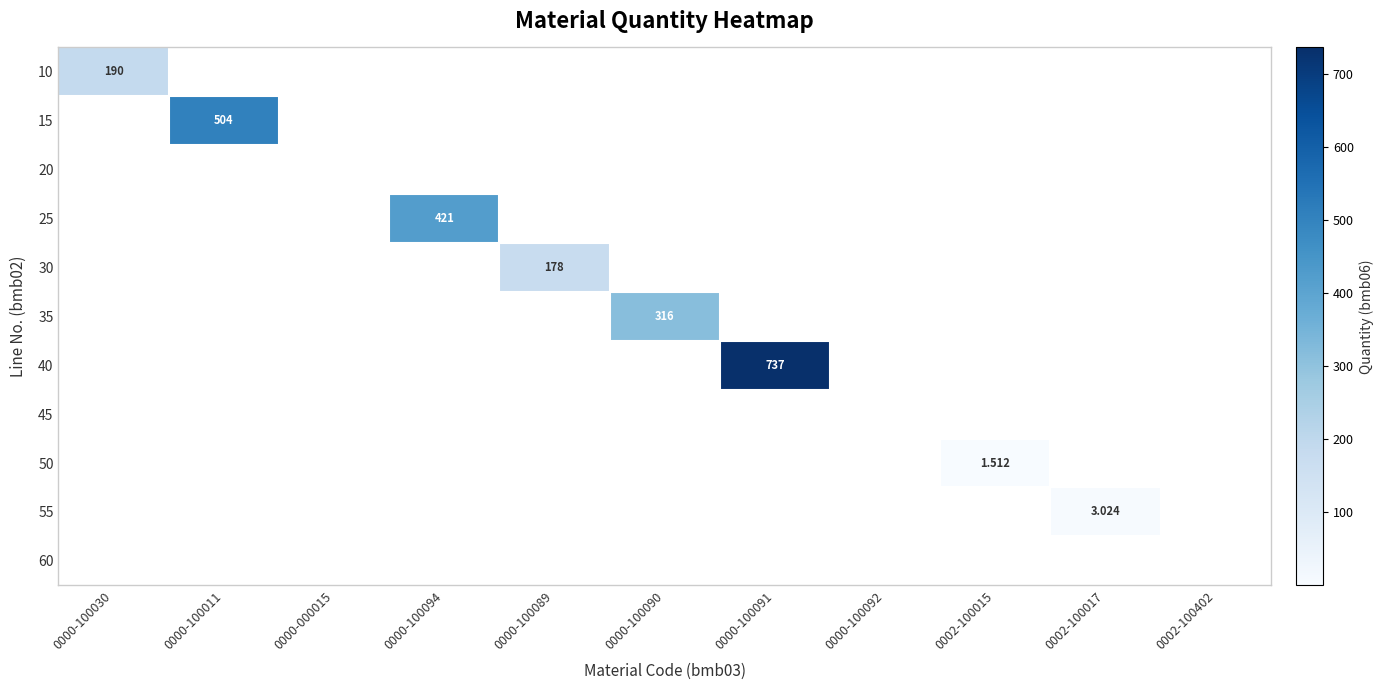

How many values in 30 are above zero?

1